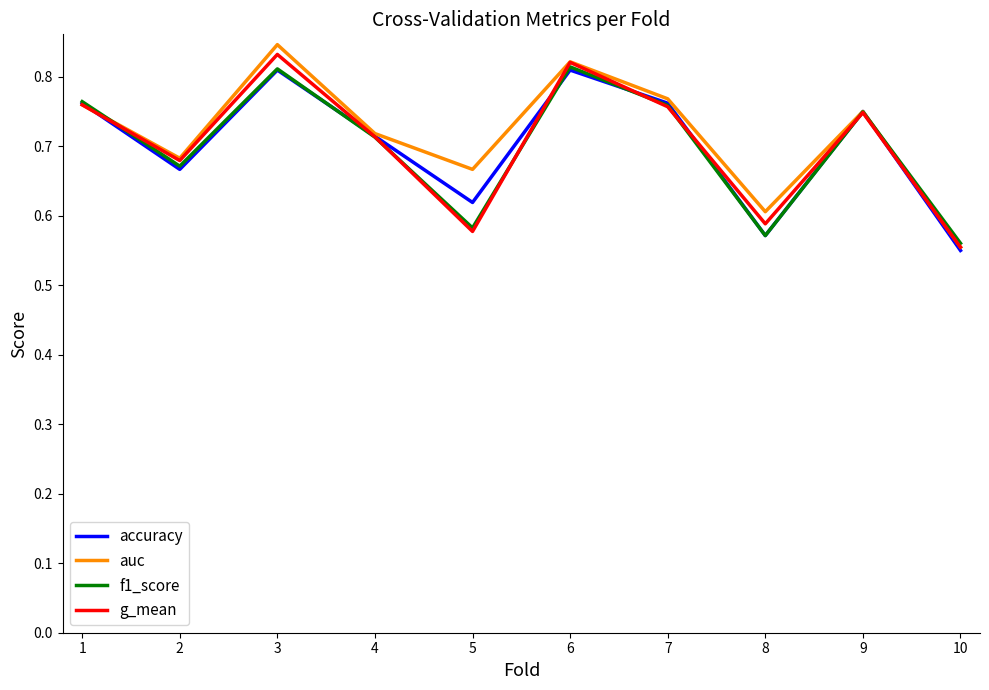

Is the value of auc at 3 greater than the value of accuracy at 5?

Yes